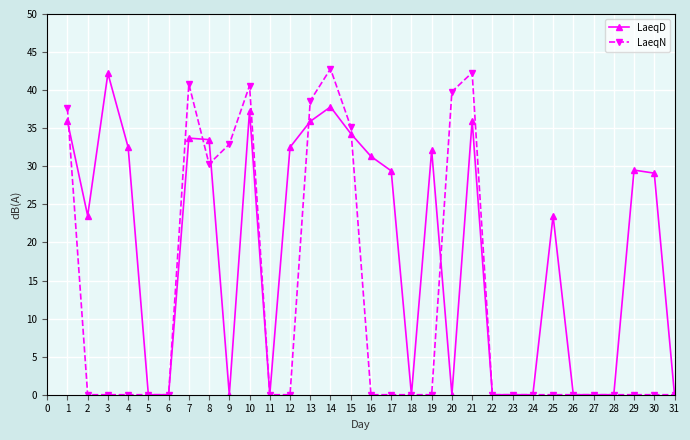

True or false: LaeqN has a value of 0.0 at 27.

True